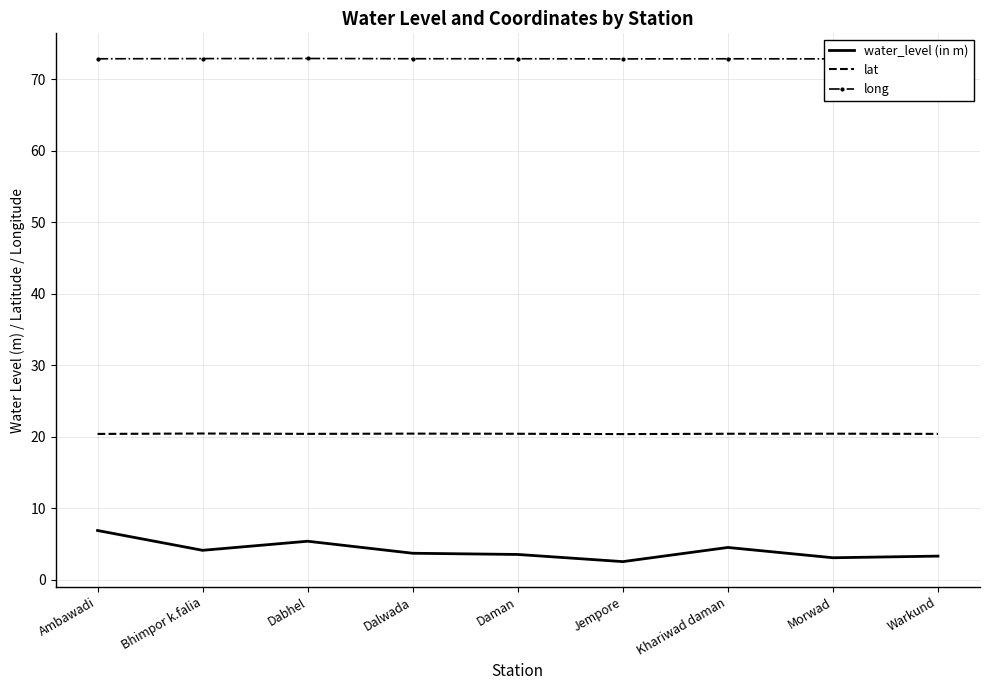

What is the spread (max minus min) of values at Warkund?

69.5